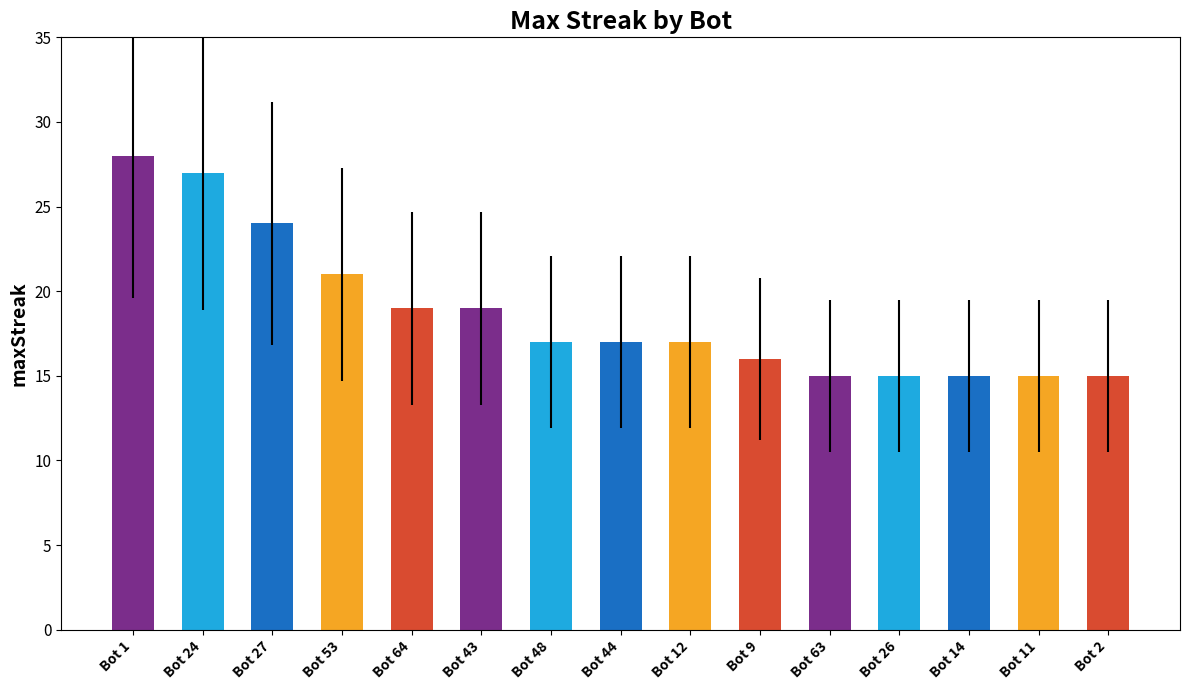

Reading right to left, transcribe all the data shown in this chart.

15	15	15	15	15	16	17	17	17	19	19	21	24	27	28